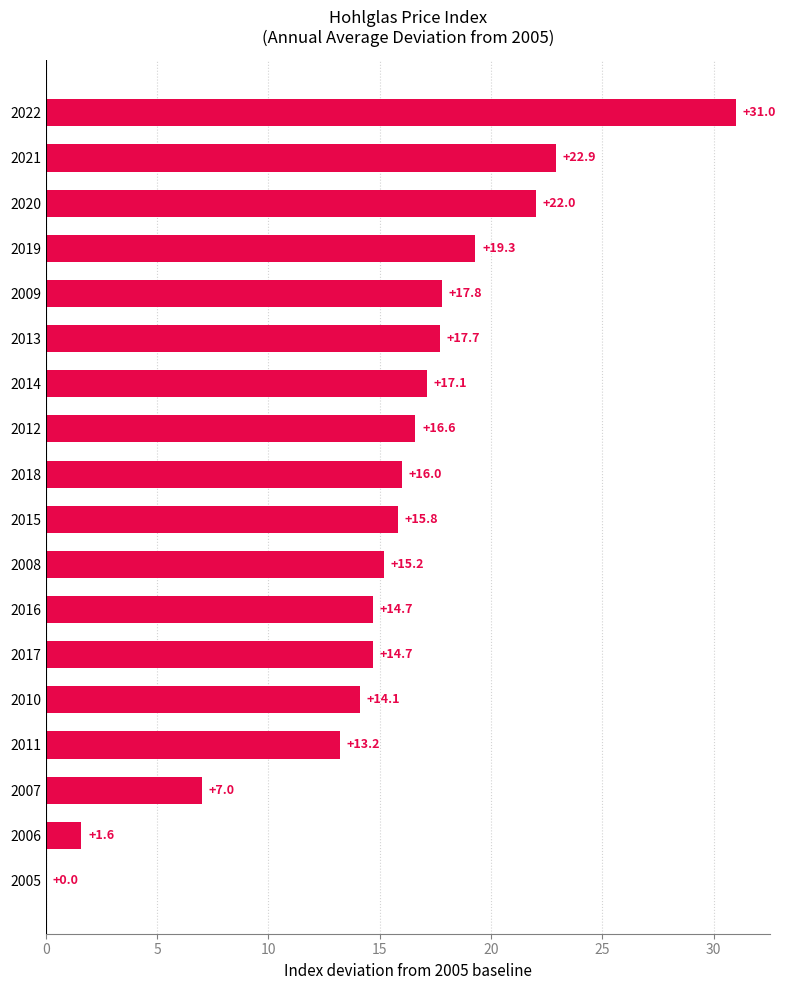

Read the value at 2013.

17.7